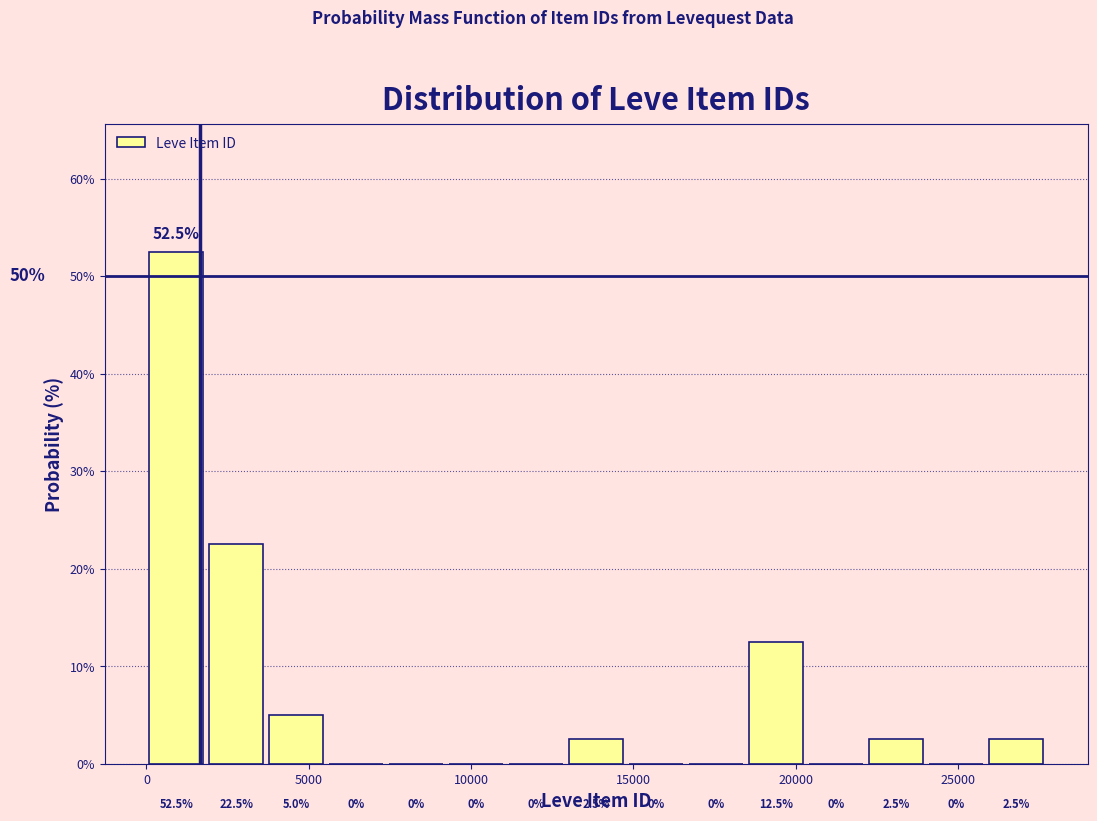

Read against the x-axis, roughly where is the centre of the tallest bar?

1000